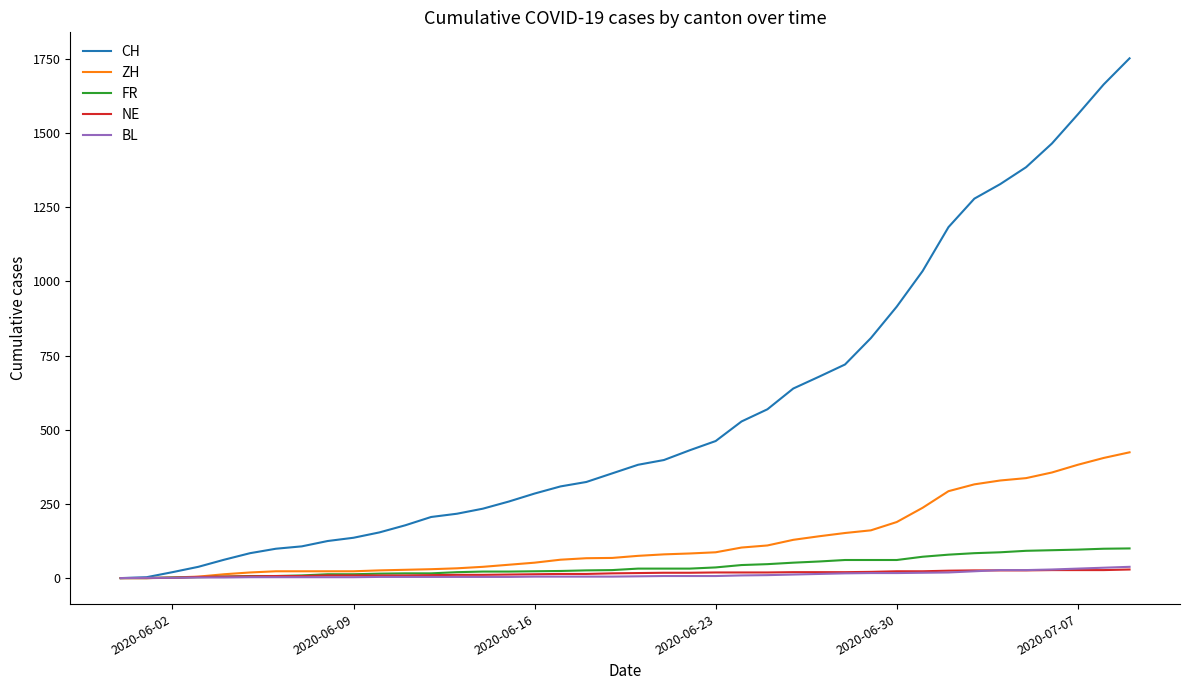

Which series has the largest range (max minus min)?

CH